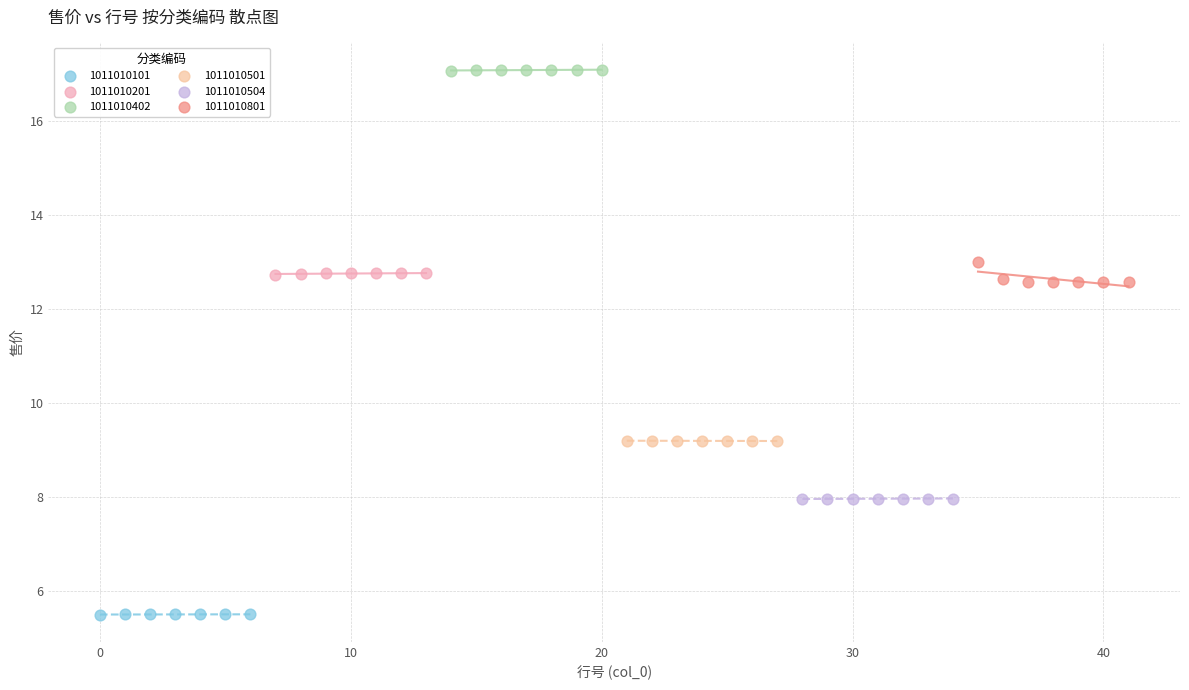

Which series contains the highest Y value?

1011010402